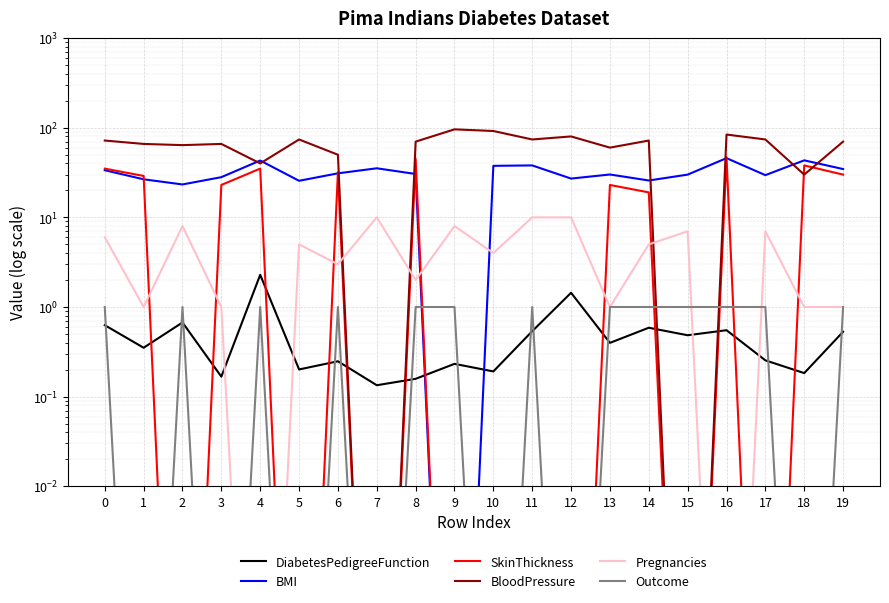

What is the difference between the maximum and minimum values in the SkinThickness series?

47.0